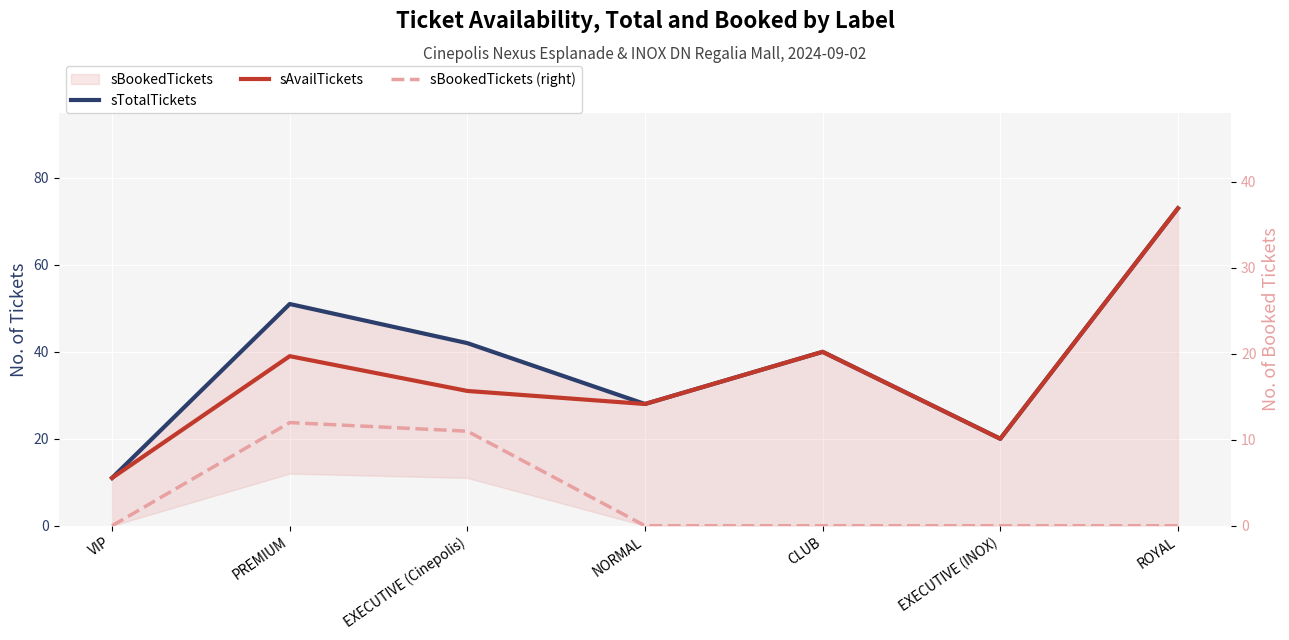

Does the chart display data point markers on the line(s)?

No